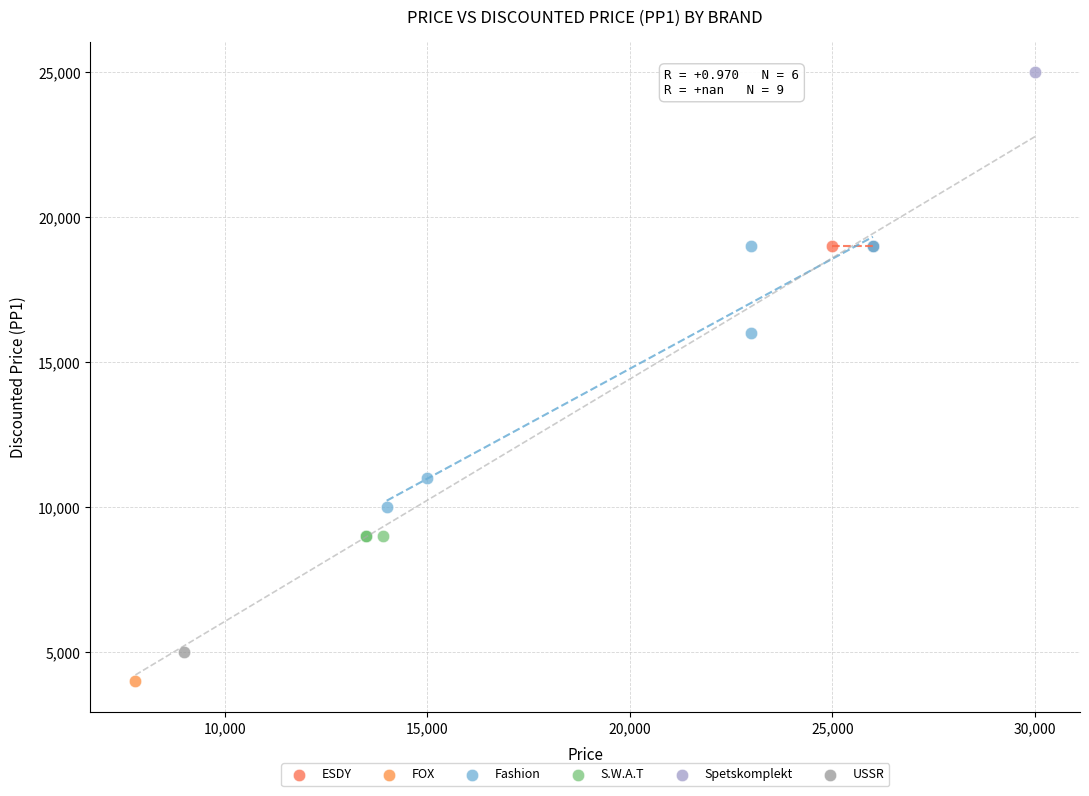

Which series contains the highest Y value?

Spetskomplekt